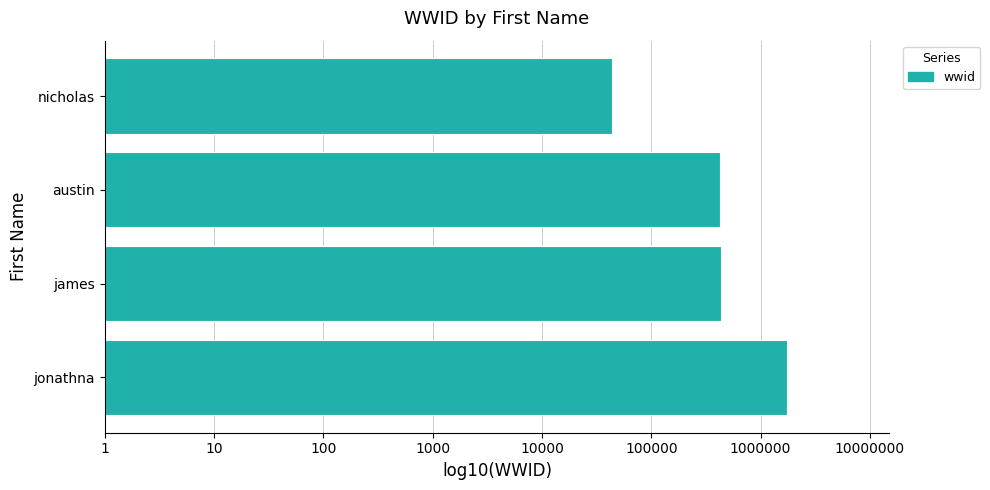

Does the chart contain any negative values?

No